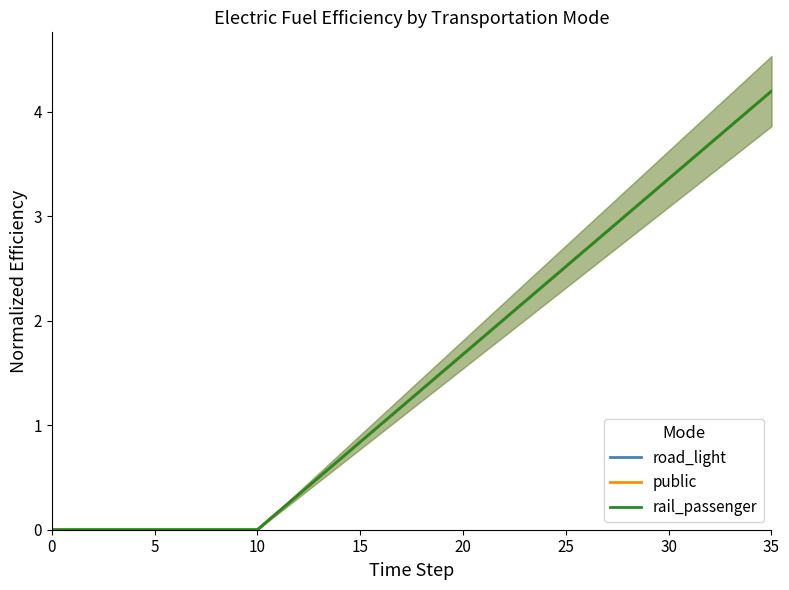

Does the chart have visible grid lines?

No